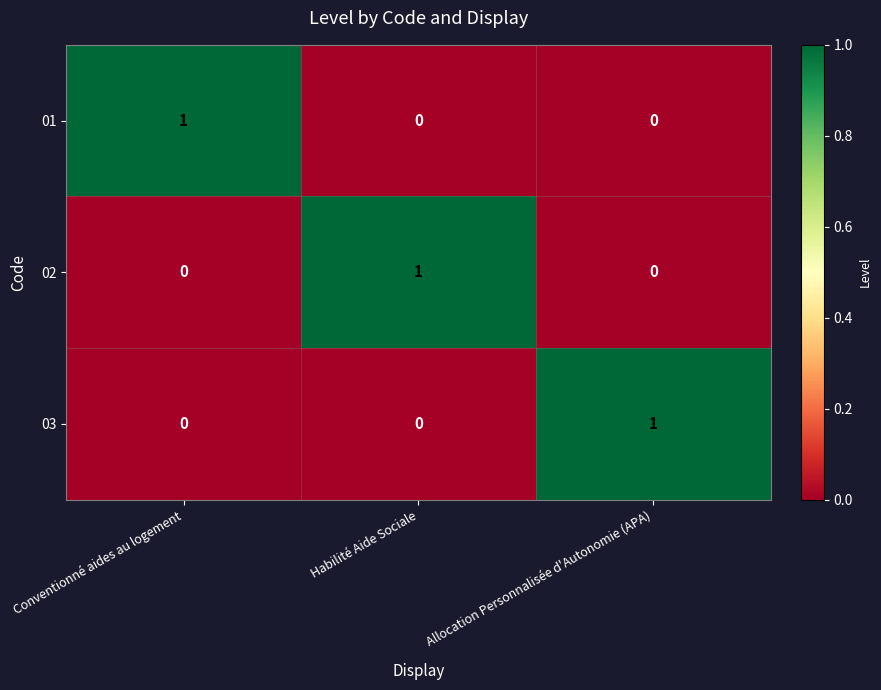

What is the difference between the highest and lowest values at Conventionné aides au logement?

1